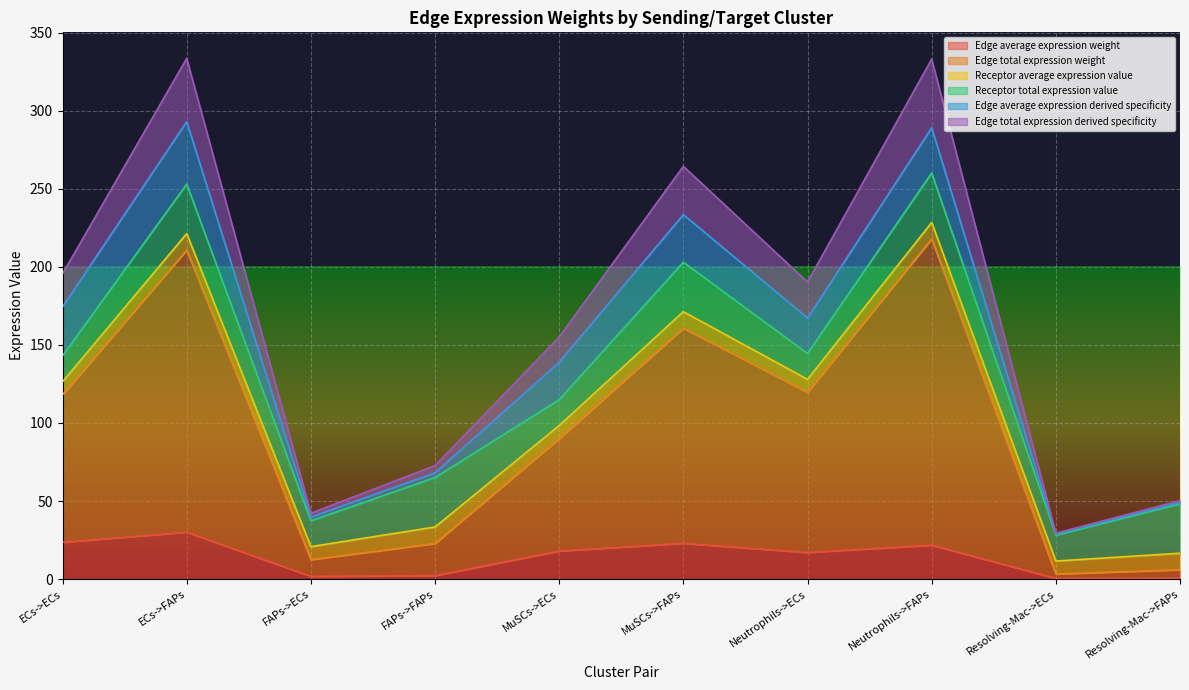

What is the total value across all series at Neutrophils->ECs?

190.2